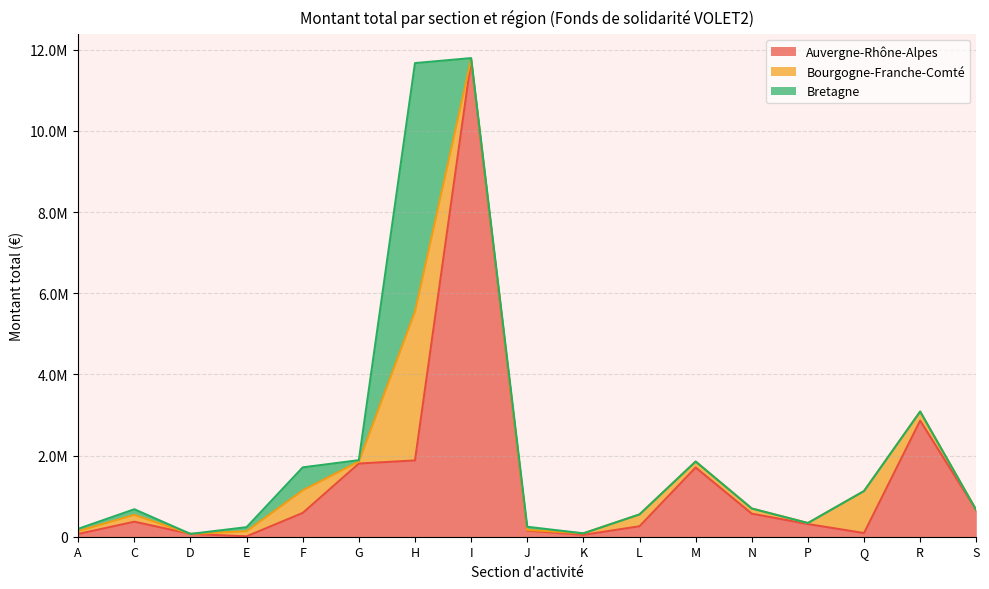

The Bretagne series shows 25500.0 at I. True or false?

True